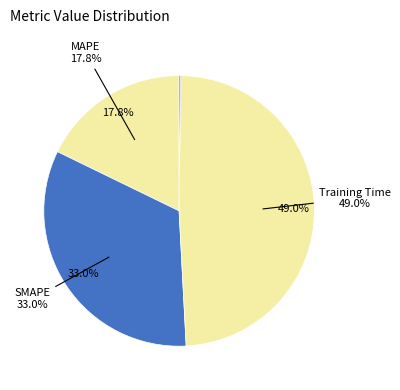

To the nearest percent, what is the difference between the Training Time and MSE slice percentages?

49%